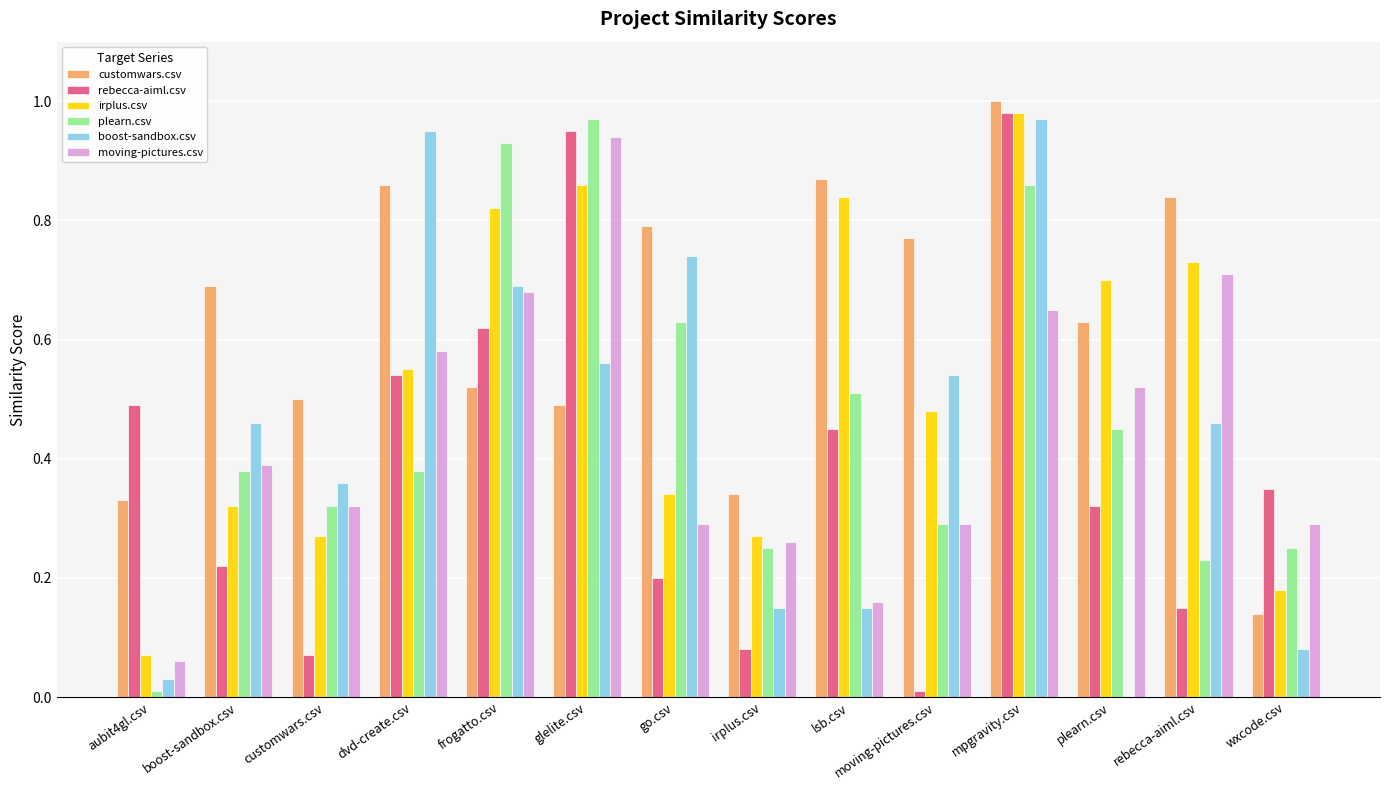

Does the chart contain stacked bars?

No